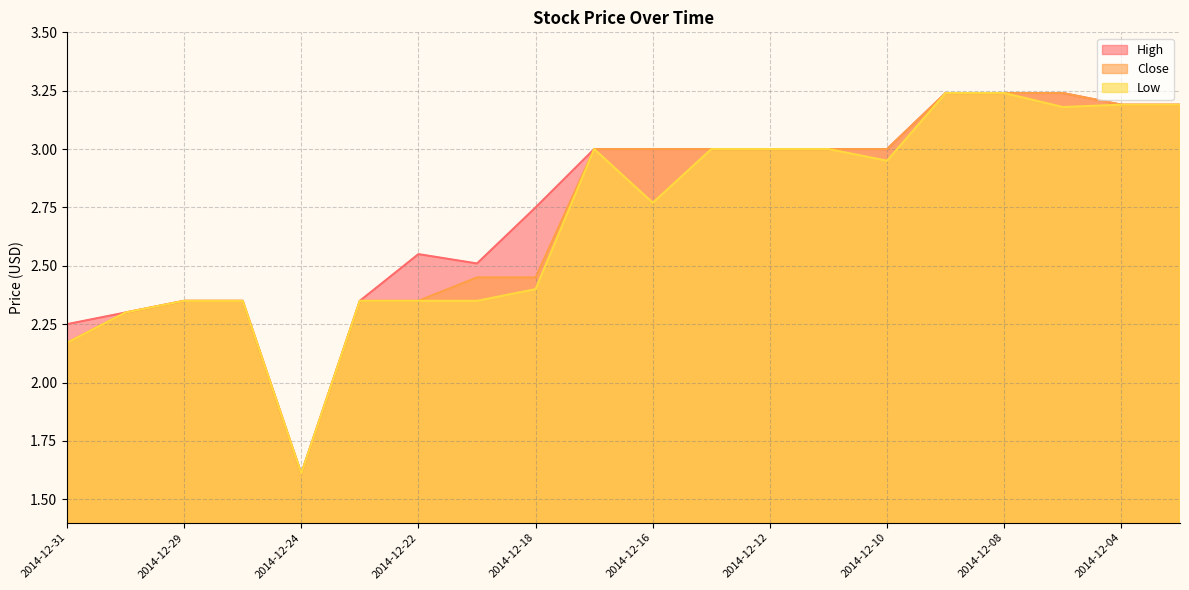

Reading left to right, what are all the values shown in this chart?

High: 2014-12-31=2.2	2014-12-30=2.3	2014-12-29=2.4	2014-12-26=2.4	2014-12-24=1.6	2014-12-23=2.4	2014-12-22=2.5	2014-12-19=2.5	2014-12-18=2.8	2014-12-17=3.0	2014-12-16=3.0	2014-12-15=3.0	2014-12-12=3.0	2014-12-11=3.0	2014-12-10=3.0	2014-12-09=3.2	2014-12-08=3.2	2014-12-05=3.2	2014-12-04=3.2	2014-12-03=3.2
Close: 2014-12-31=2.2	2014-12-30=2.3	2014-12-29=2.4	2014-12-26=2.4	2014-12-24=1.6	2014-12-23=2.4	2014-12-22=2.4	2014-12-19=2.5	2014-12-18=2.5	2014-12-17=3.0	2014-12-16=3.0	2014-12-15=3.0	2014-12-12=3.0	2014-12-11=3.0	2014-12-10=3.0	2014-12-09=3.2	2014-12-08=3.2	2014-12-05=3.2	2014-12-04=3.2	2014-12-03=3.2
Low: 2014-12-31=2.2	2014-12-30=2.3	2014-12-29=2.4	2014-12-26=2.4	2014-12-24=1.6	2014-12-23=2.4	2014-12-22=2.4	2014-12-19=2.4	2014-12-18=2.4	2014-12-17=3.0	2014-12-16=2.8	2014-12-15=3.0	2014-12-12=3.0	2014-12-11=3.0	2014-12-10=3.0	2014-12-09=3.2	2014-12-08=3.2	2014-12-05=3.2	2014-12-04=3.2	2014-12-03=3.2